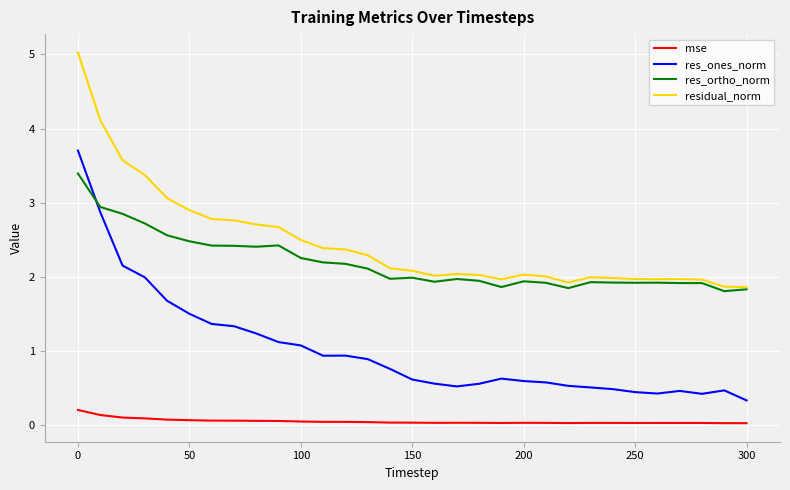

What are all the series names shown in the legend?

mse, res_ones_norm, res_ortho_norm, residual_norm